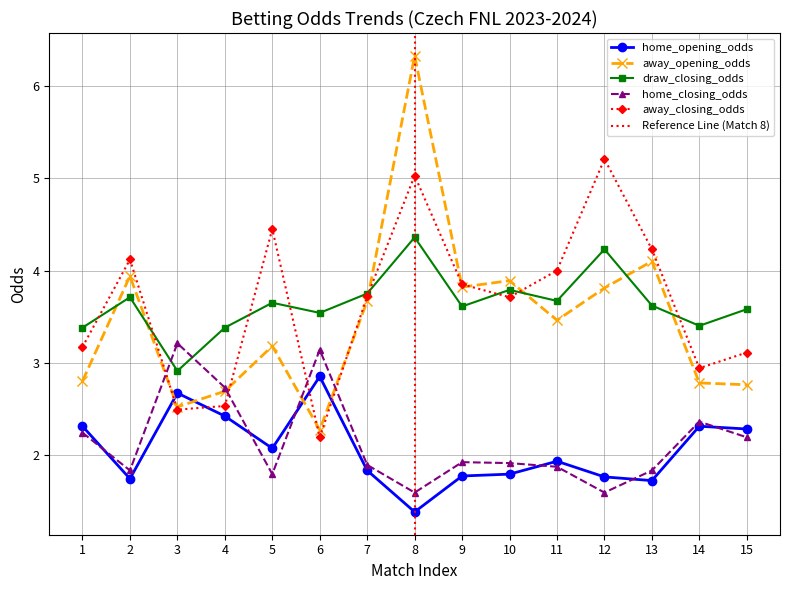

Which series ends up on top after the final intersection of home_closing_odds and away_opening_odds?

away_opening_odds